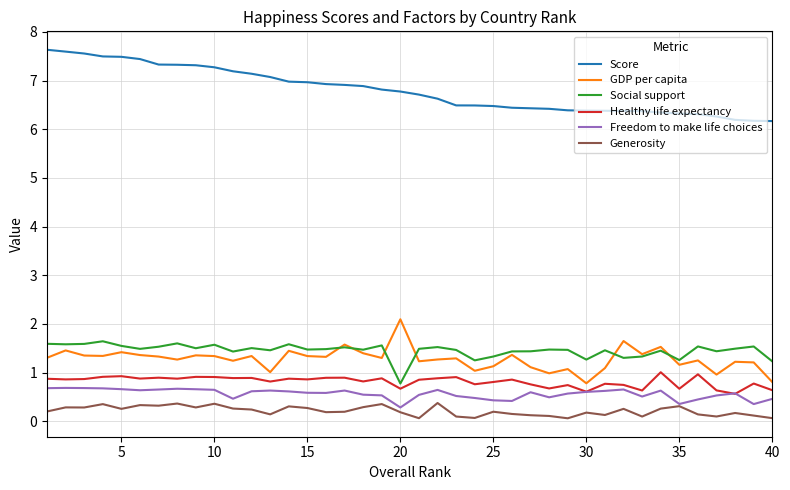

At how many categories does at least one series exceed 4?

40